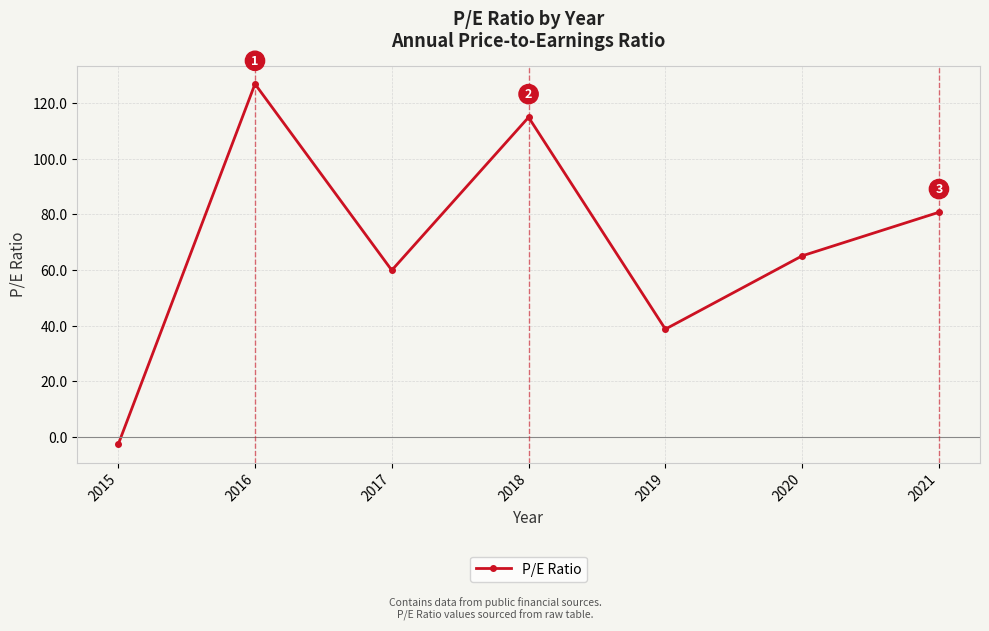

Between 2020 and 2018, which is larger?

2018